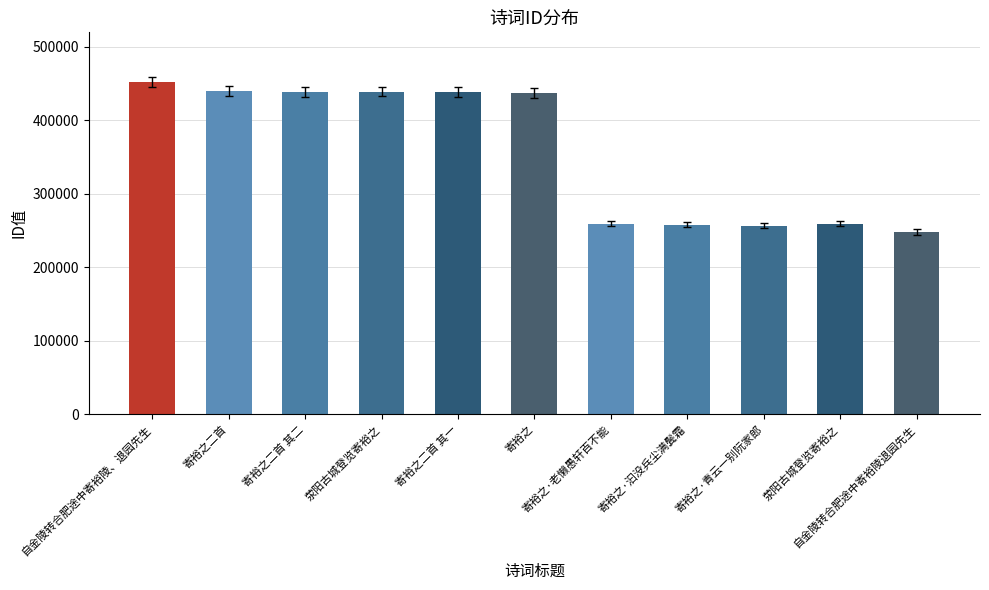

Which has a higher value, 寄裕之·青云一别阮家郎 or 自金陵转合肥途中寄裕陵退园先生?

寄裕之·青云一别阮家郎